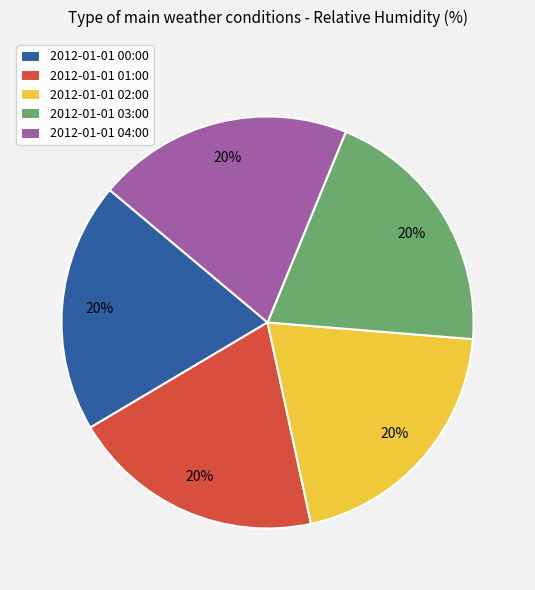

Approximately how many times larger is the value at 2012-01-01 02:00 compared to 2012-01-01 01:00?

1.0